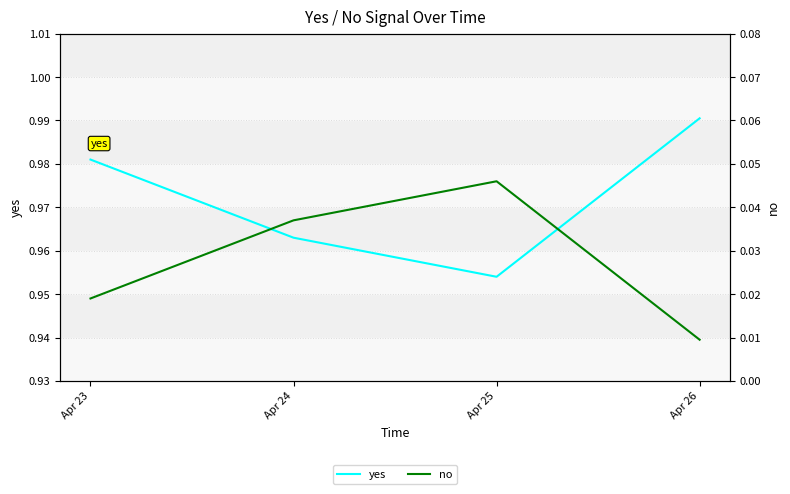

At how many categories does at least one series exceed 0?

4